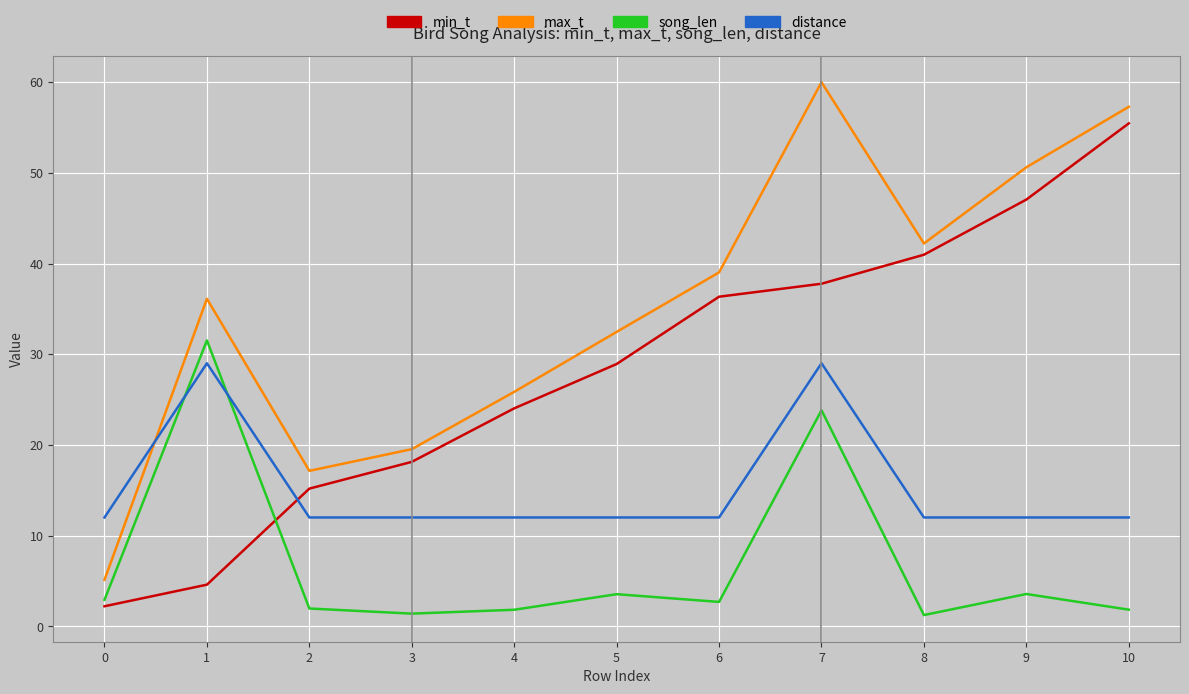

Which series changed the most between 1 and 9?

min_t